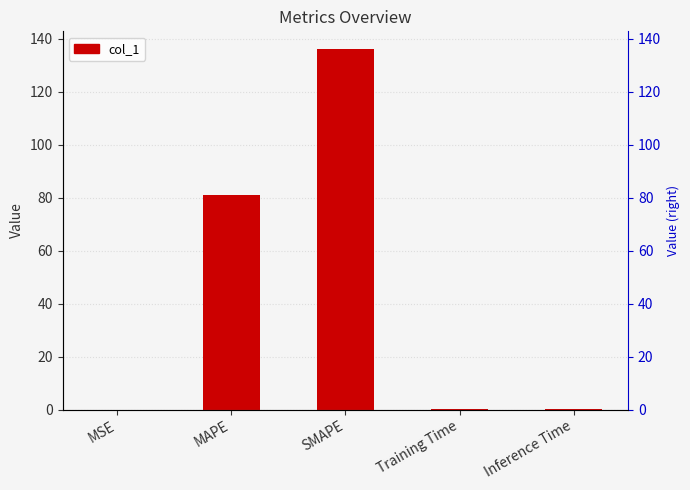

What is the difference between the maximum and minimum values?

136.0